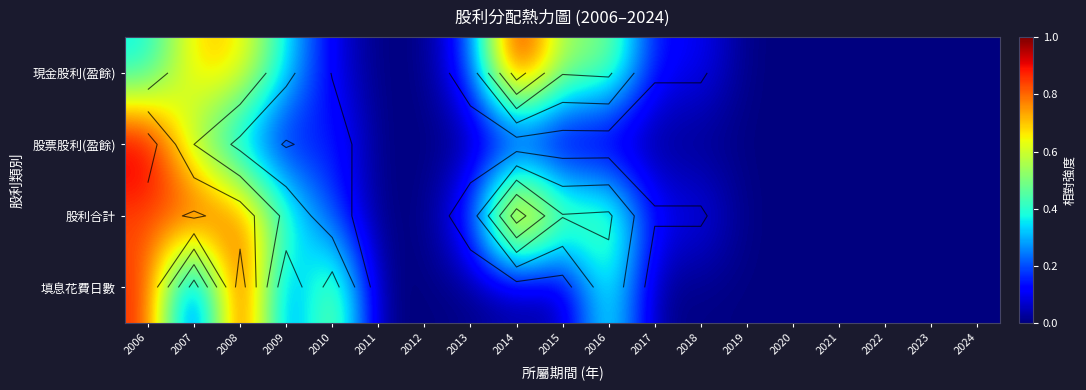

Count the number of categories in the chart.

19